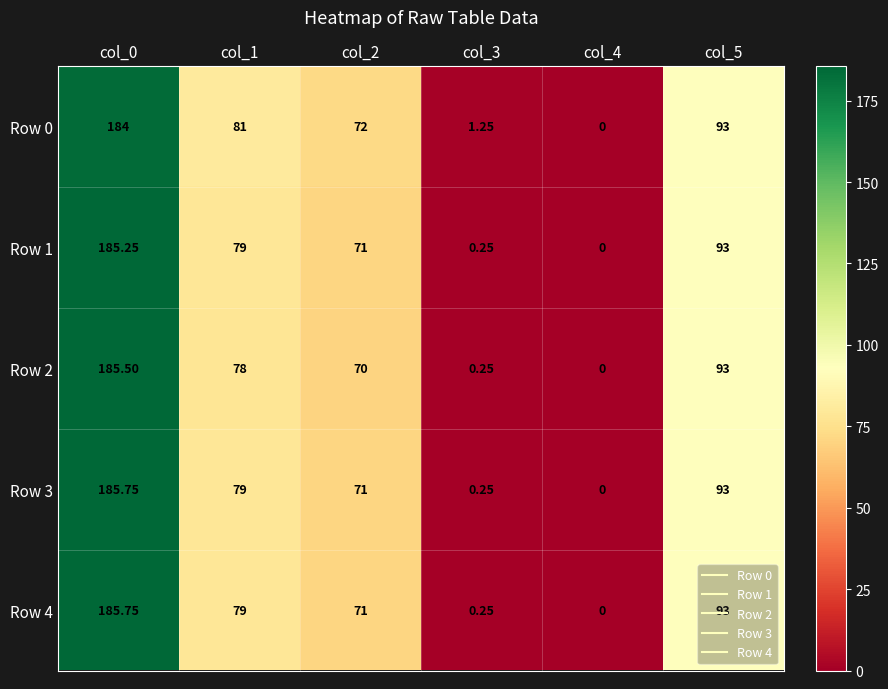

Is the value of Row 2 at col_4 greater than the value of Row 3 at col_3?

No